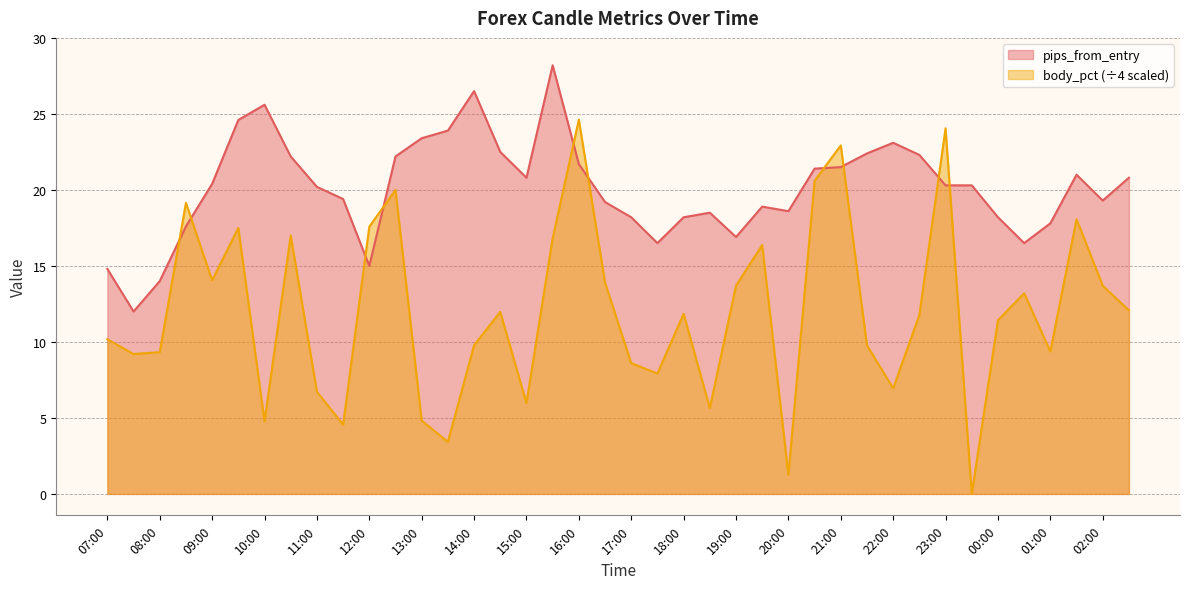

What value does the pips_from_entry series have at 07:00?

14.8